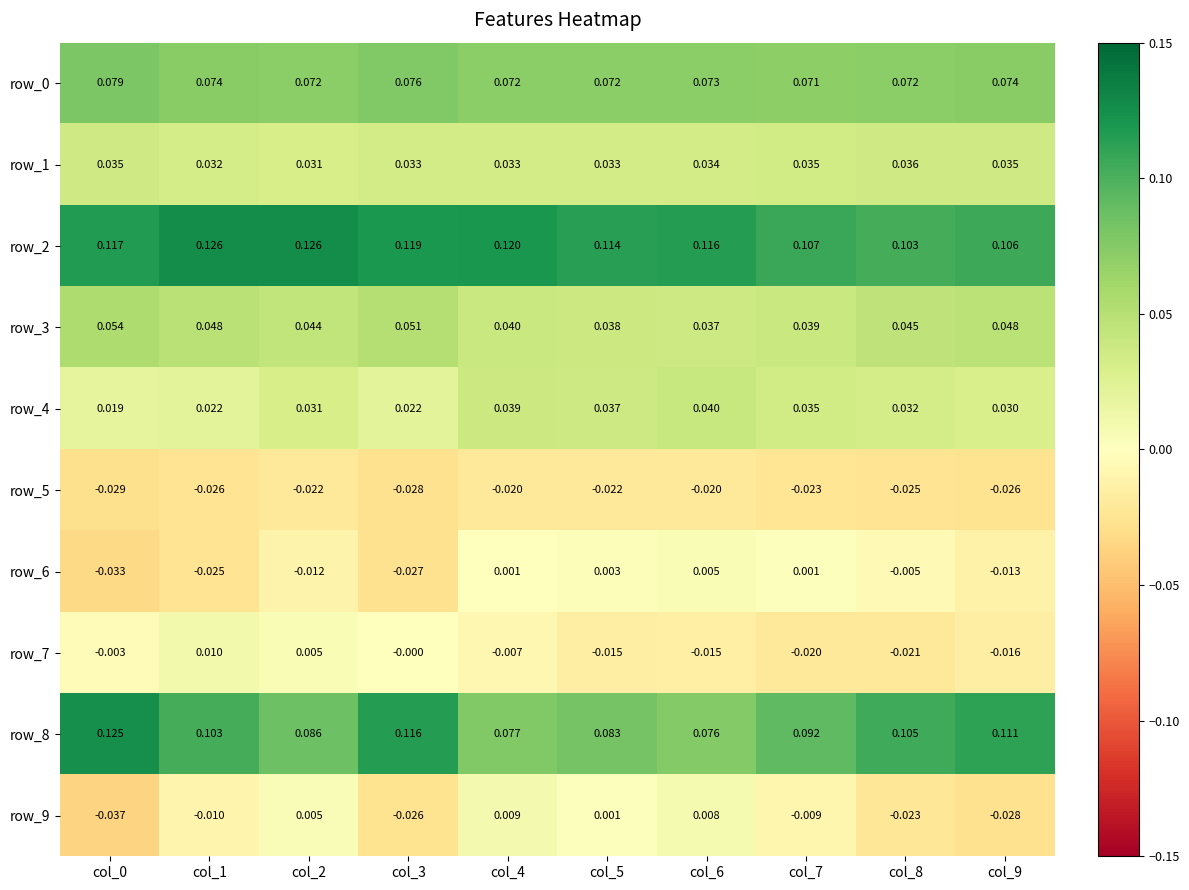

Is the value of row_2 at col_5 greater than the value of row_3 at col_2?

Yes